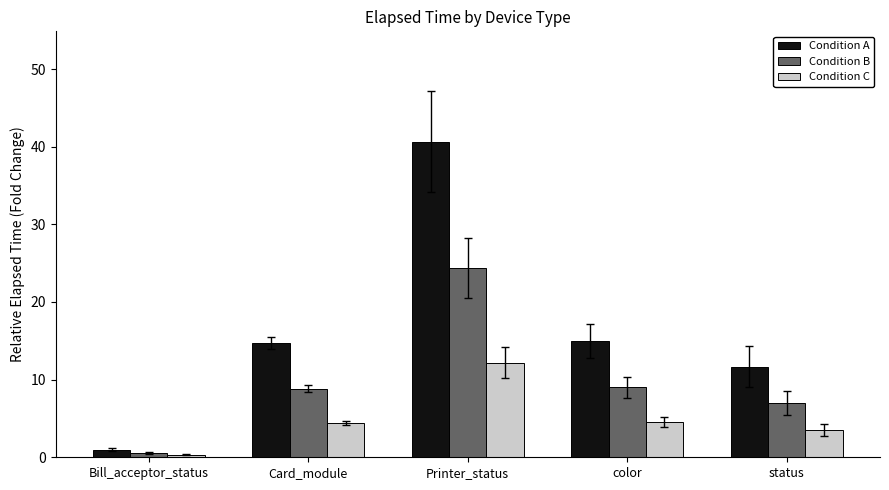

Does the chart contain stacked bars?

No